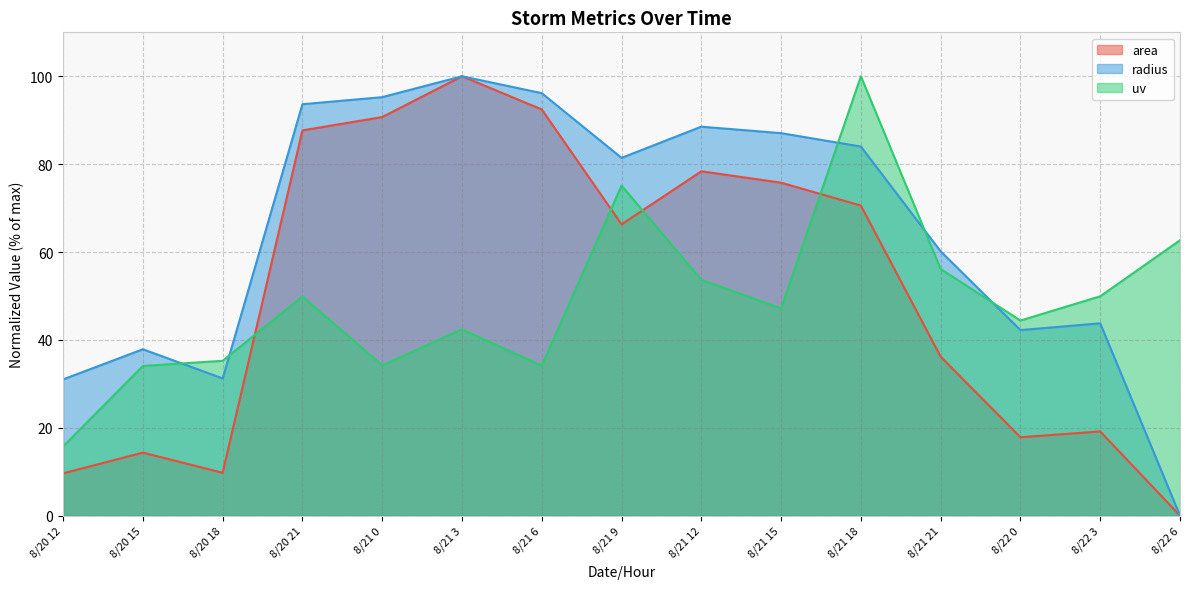

What is the label of the 6th point from the left?

8/21 3